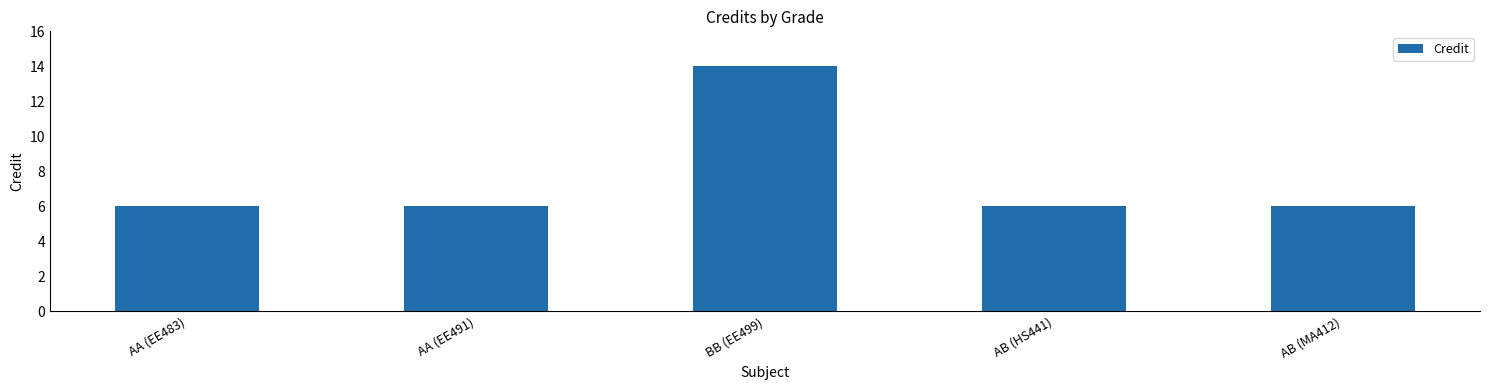

What is the label of the 3rd bar from the left?

BB (EE499)